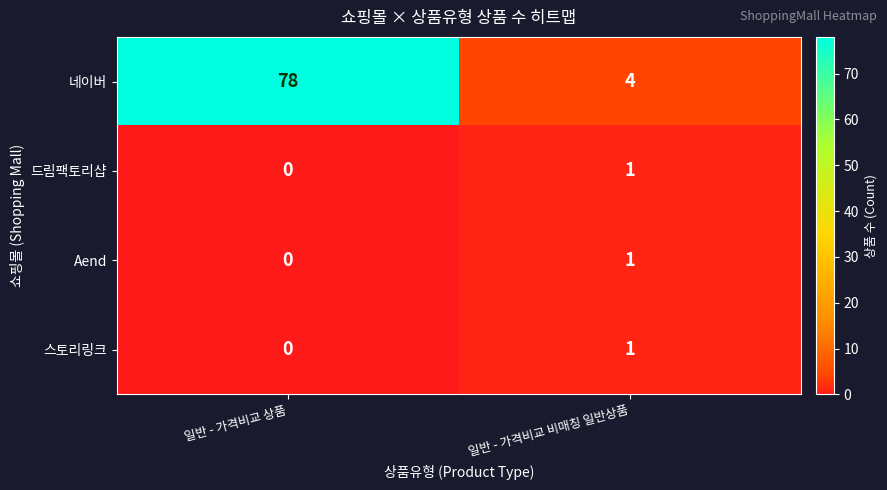

Is the value of Aend at 일반 - 가격비교 비매칭 일반상품 greater than the value of 드림팩토리샵 at 일반 - 가격비교 상품?

Yes